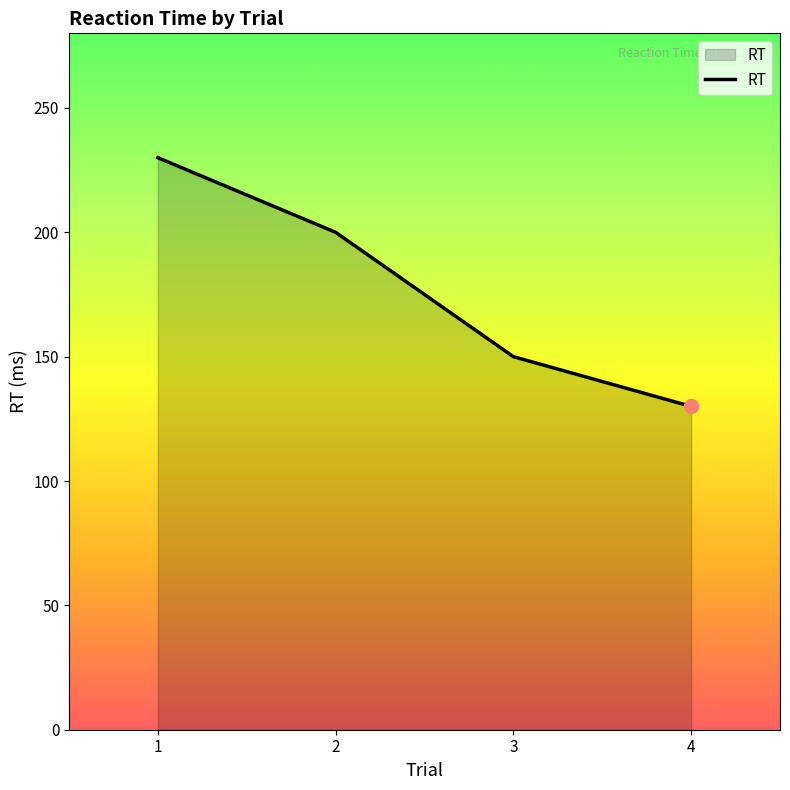

Reading left to right, extract all data points from this chart.

1=230	2=200	3=150	4=130